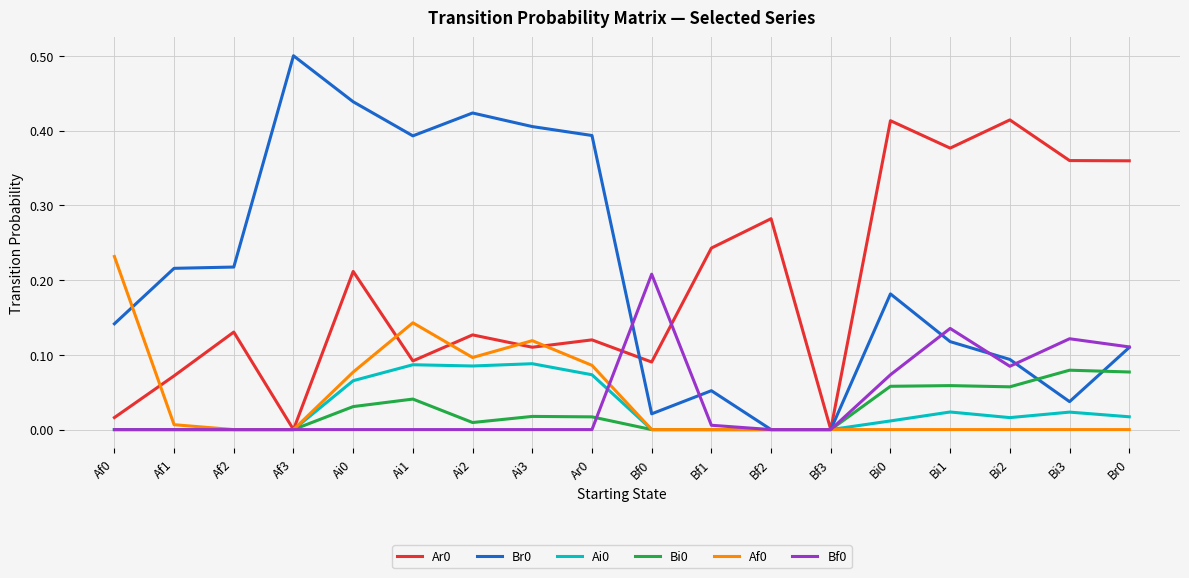

Where is the first local maximum for Af0?

Ai1